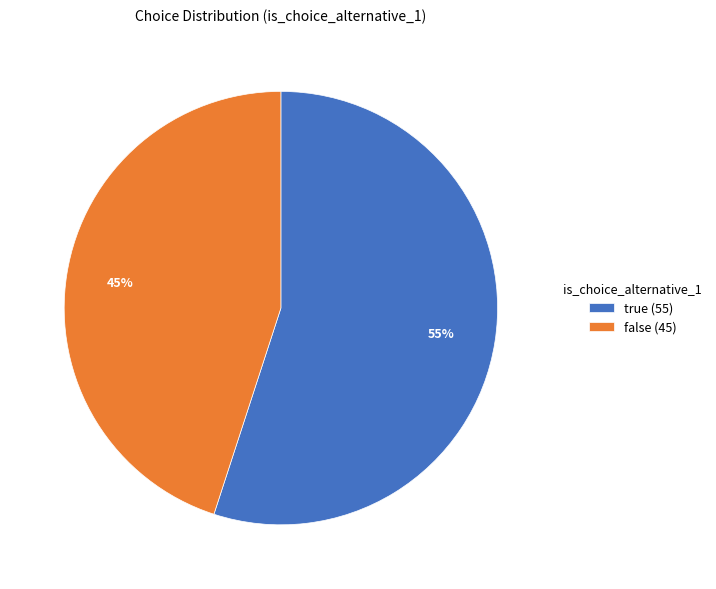

What is the ratio of the value at true (55) to the value at false (45)?

1.2